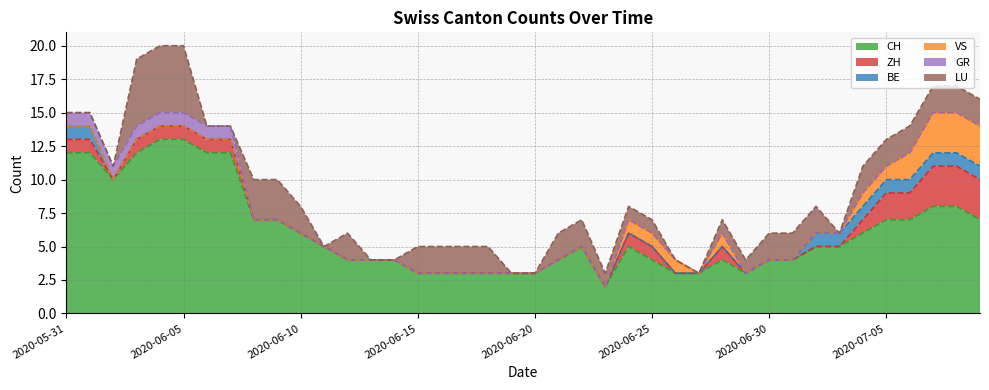

What is the difference between the maximum and second lowest values in the LU series?

5